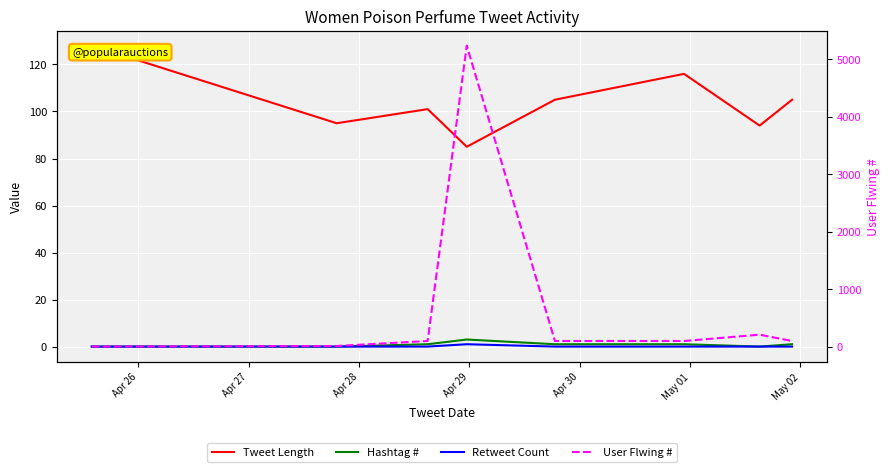

True or false: Hashtag # has a value of 1 at Apr 30.

True